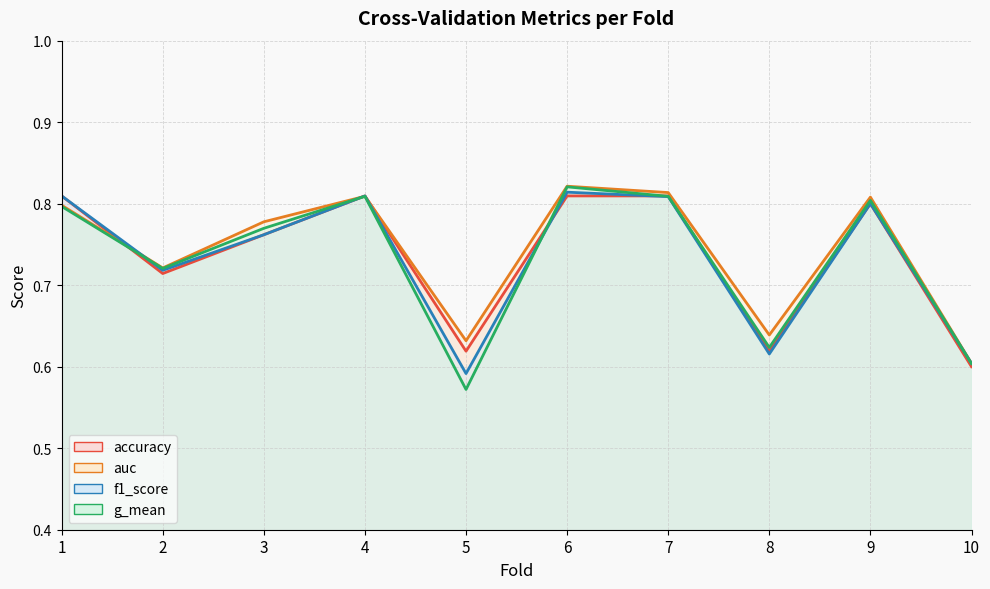

Count the number of data series in this chart.

4